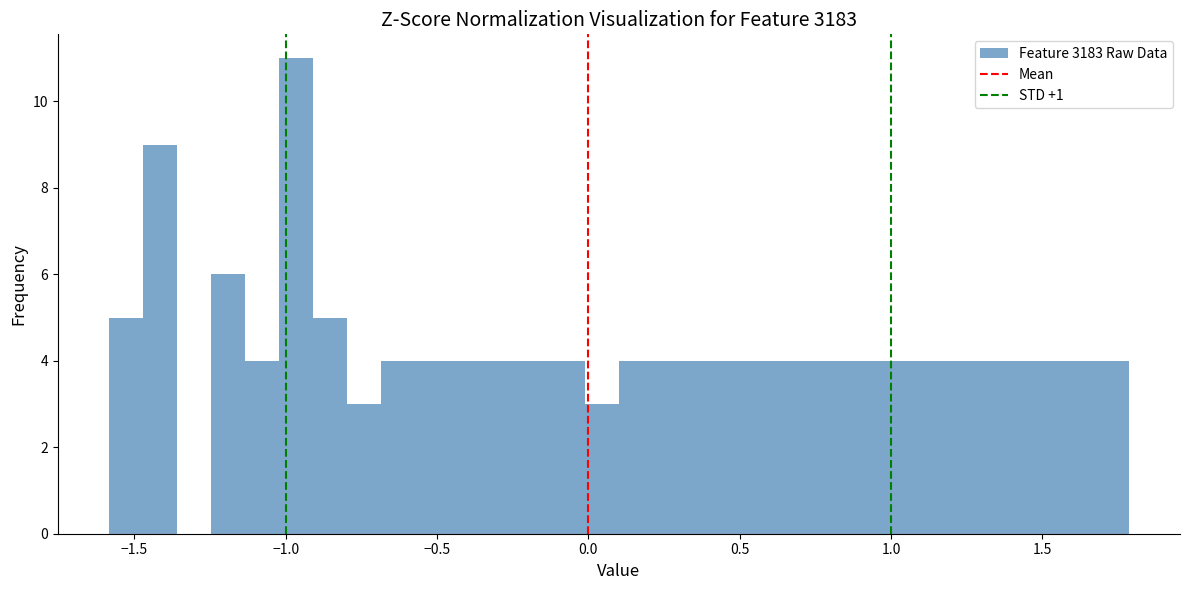

Around what value on the x-axis is the tallest bar? Give the approximate position of its centre, as read against the axis.

-0.95